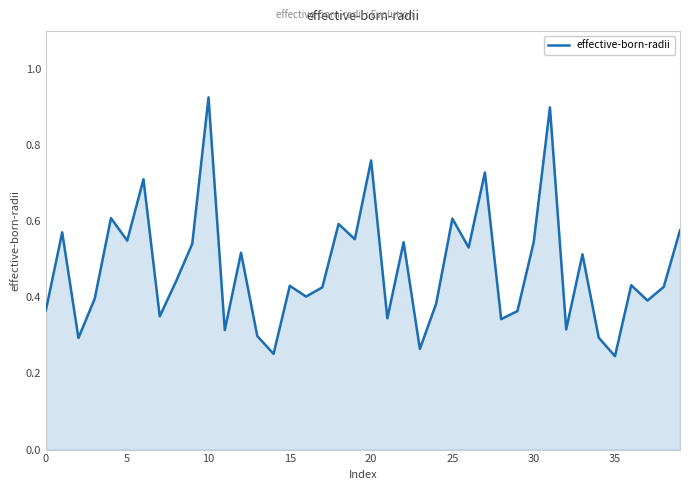

What is the change in value from 20 to 34?

-0.5